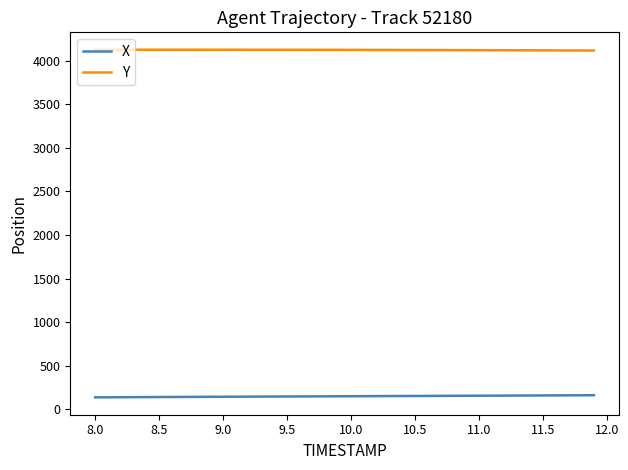

What is the minimum value shown in the chart?

137.0